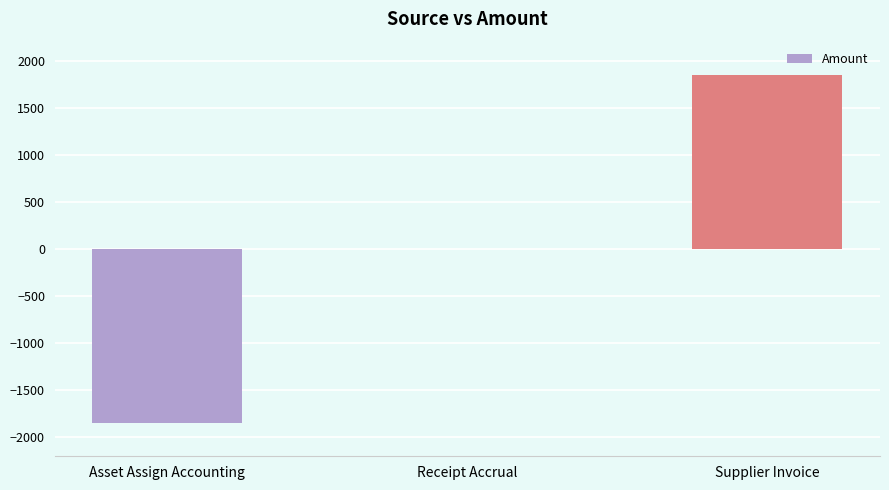

True or false: the data shows -2316.0 at Receipt Accrual.

False